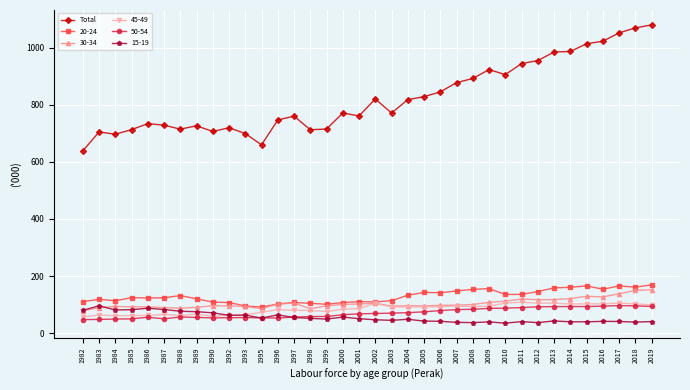

What is the minimum value shown in the chart?

34.7